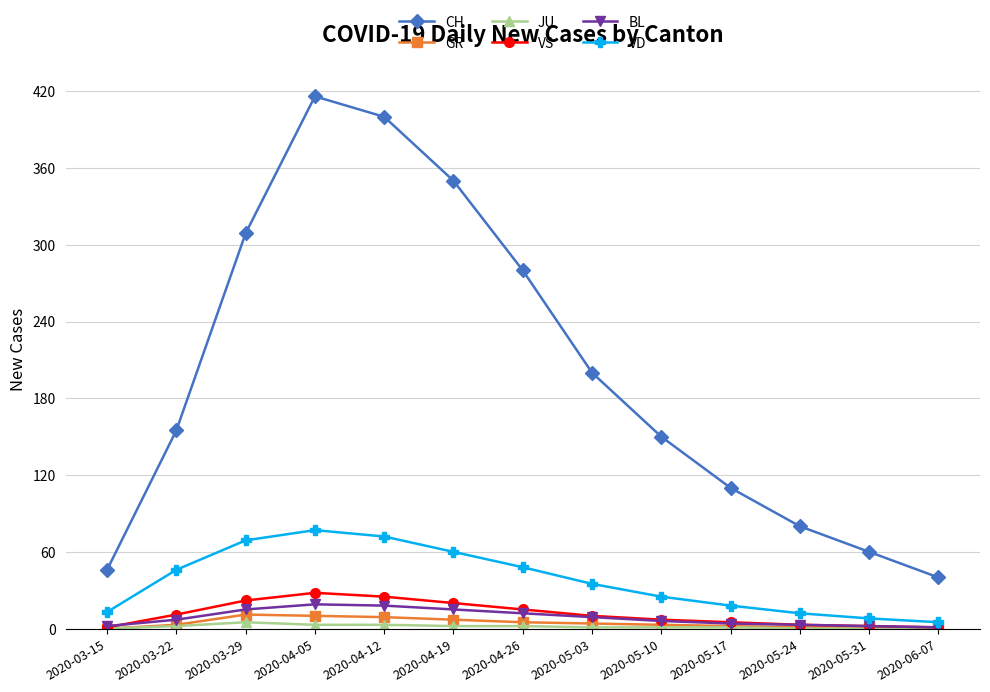

What is the spread (max minus min) of values at 2020-05-24?

80